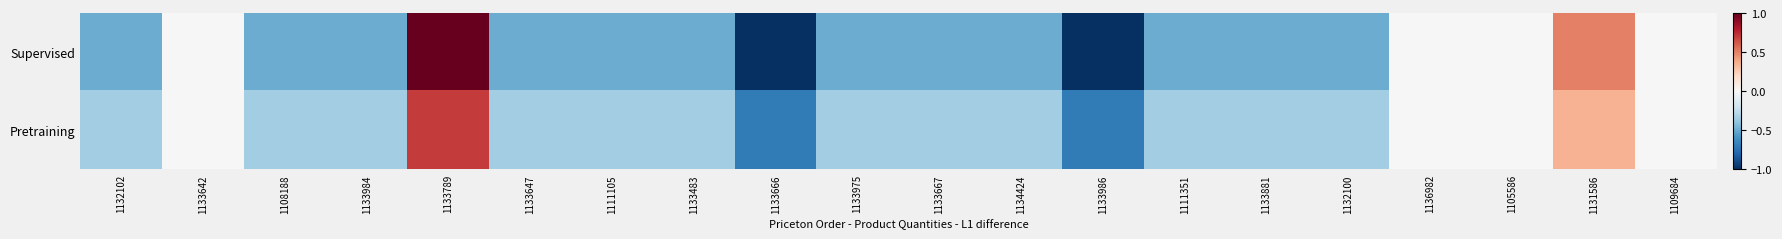

What is the spread (max minus min) of values at 1132102?

0.2